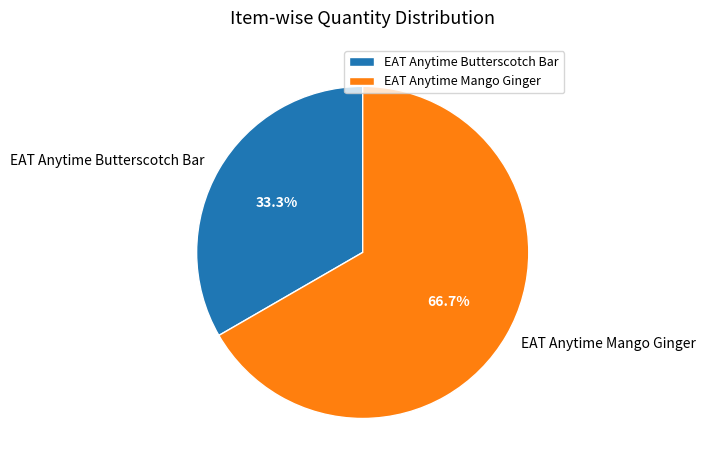

To the nearest percent, what percentage of the pie is EAT Anytime Mango Ginger?

67%